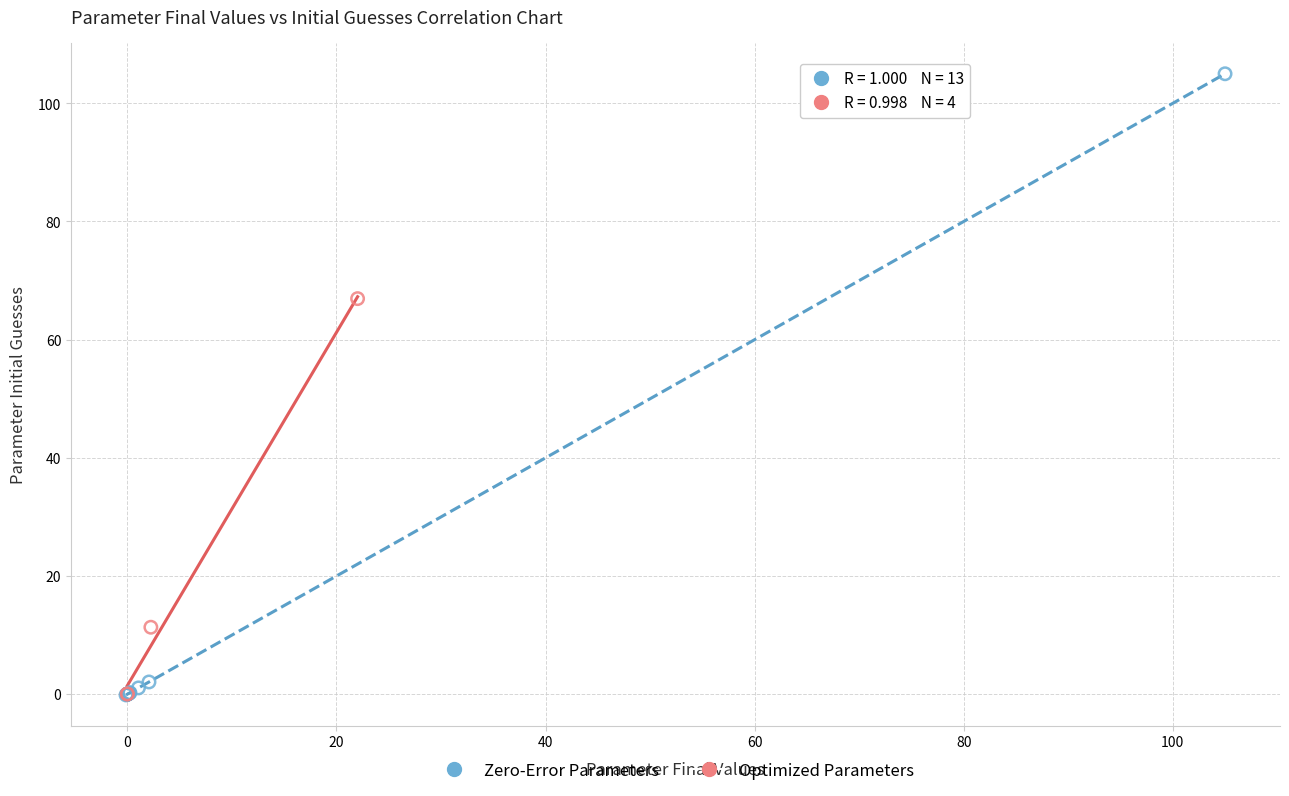

Which series contains the highest Y value?

Zero-Error Parameters